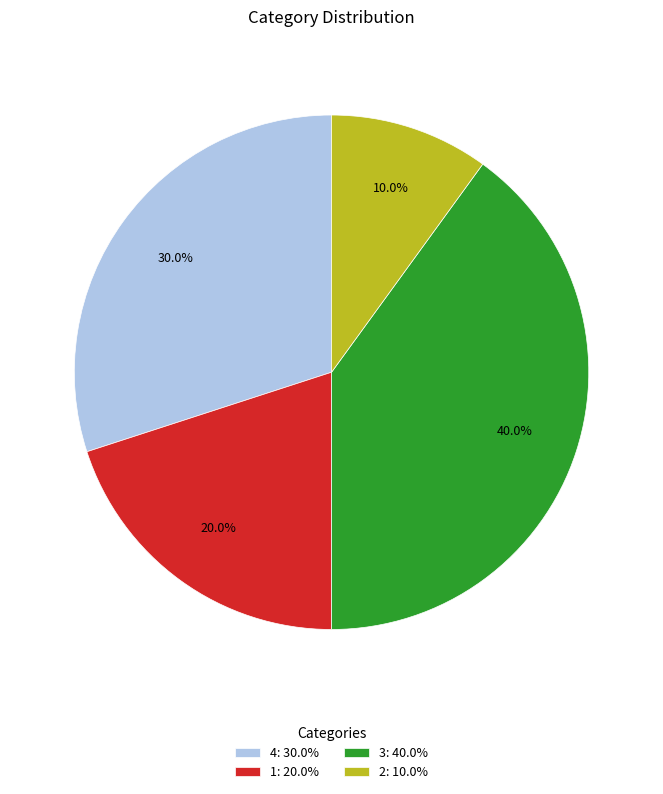

To the nearest percent, what is the difference between the largest and smallest slice percentages?

30%